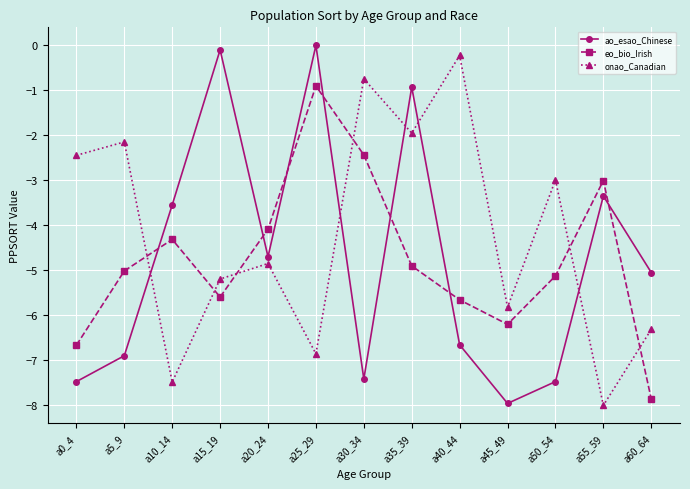

How many values in the eo_bio_Irish series are below -5?

7